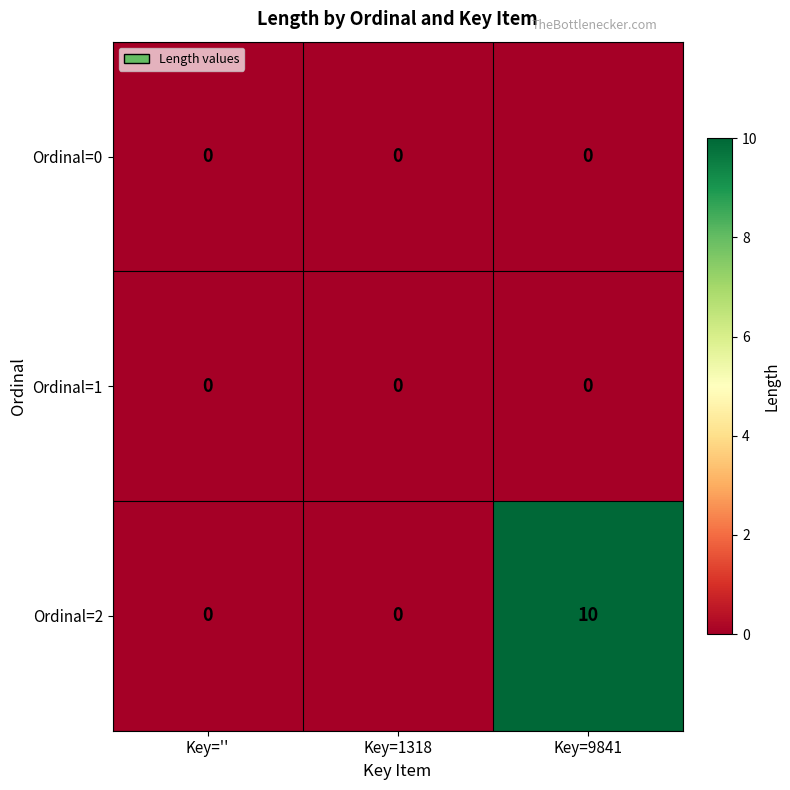

At which category is the sum across all series the highest?

Key=9841